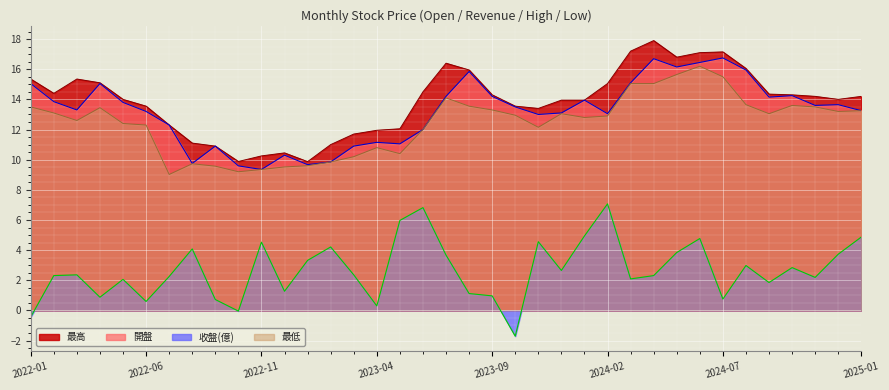

How many values in 收盤 are above zero?

34